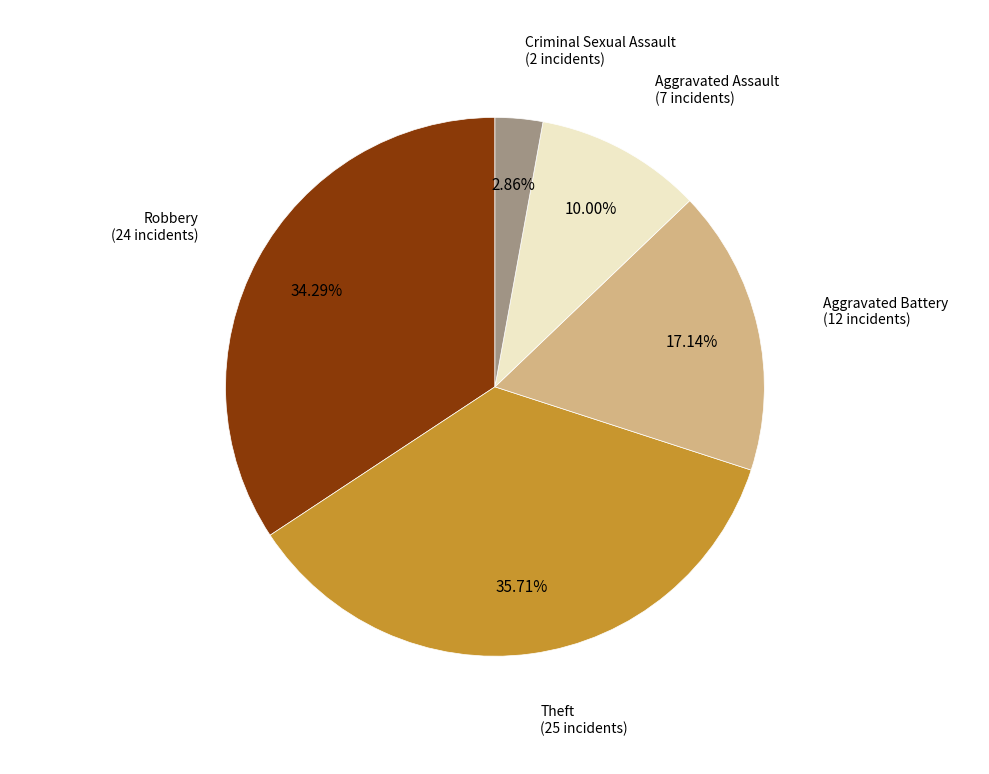

How many segments does this pie chart have?

5